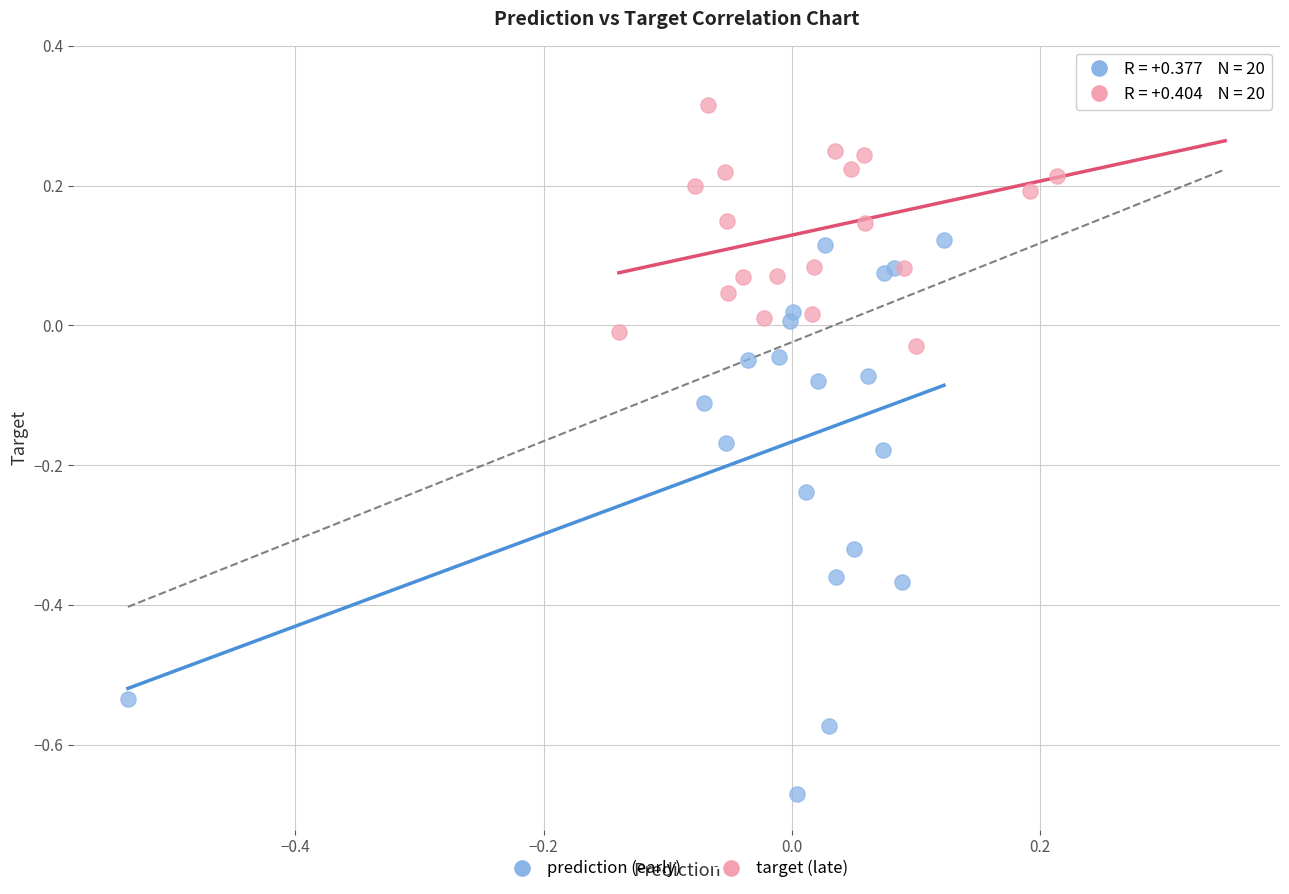

Which series has the widest spread of Y values?

prediction (early)